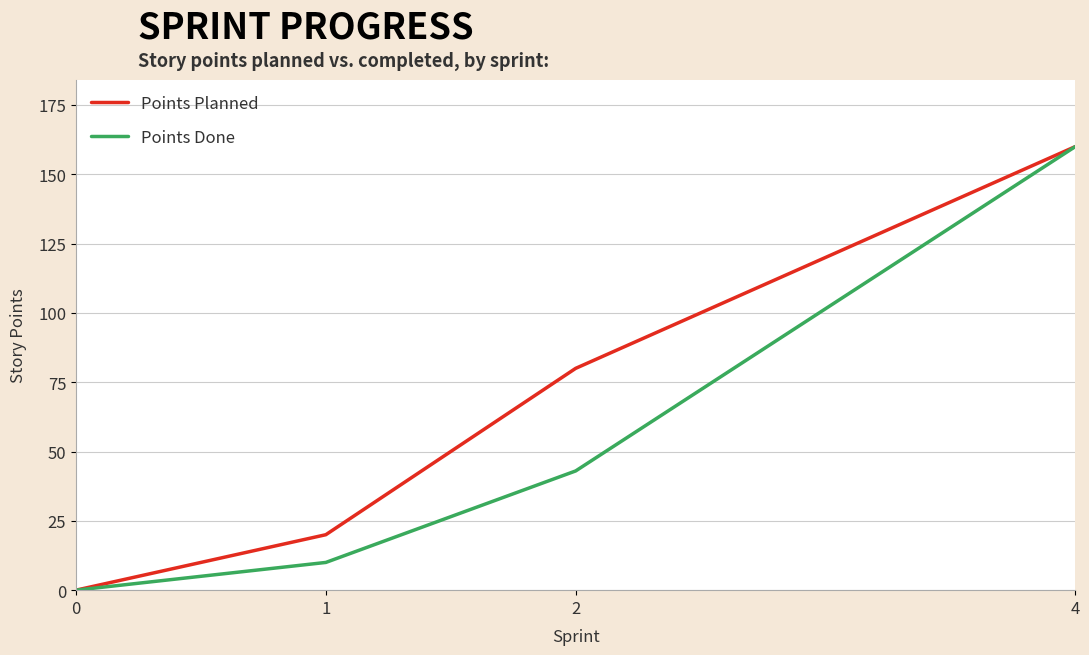

What are all the series names shown in the legend?

Points Planned, Points Done